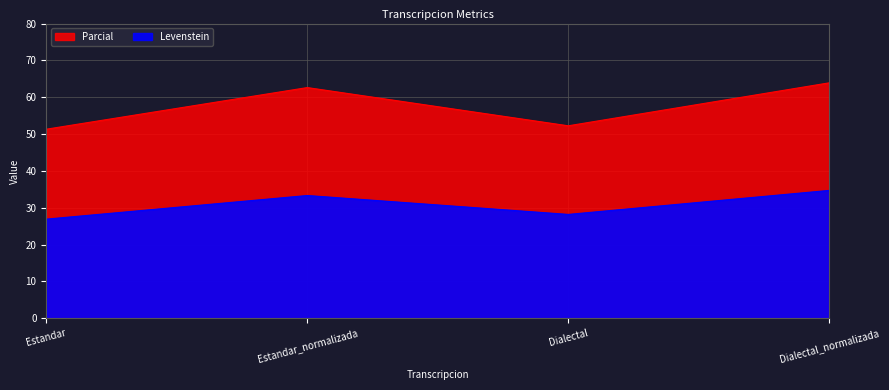

What is the minimum value for Levenstein?

26.9